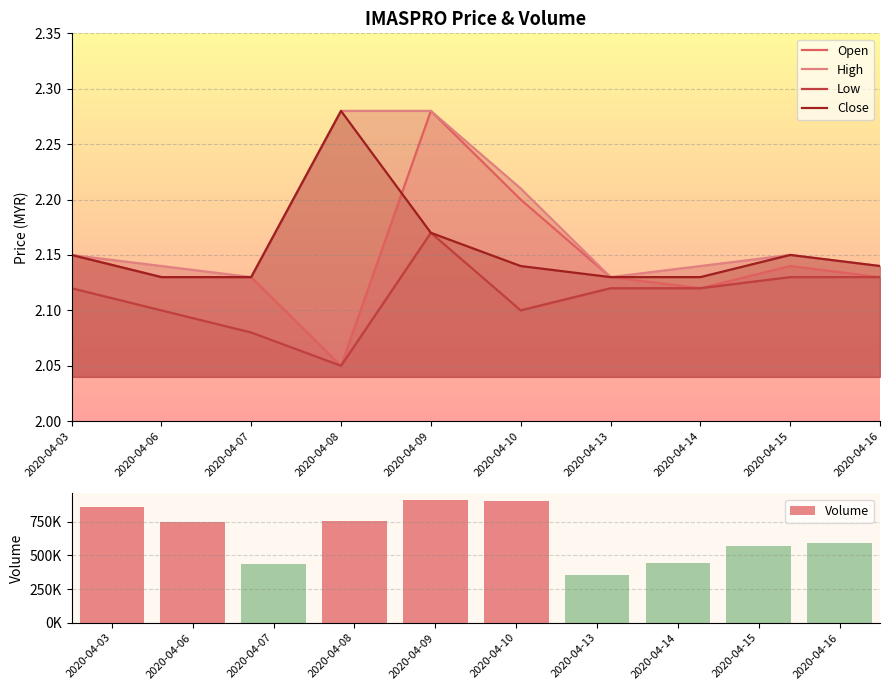

How many groups of bars are there?

10